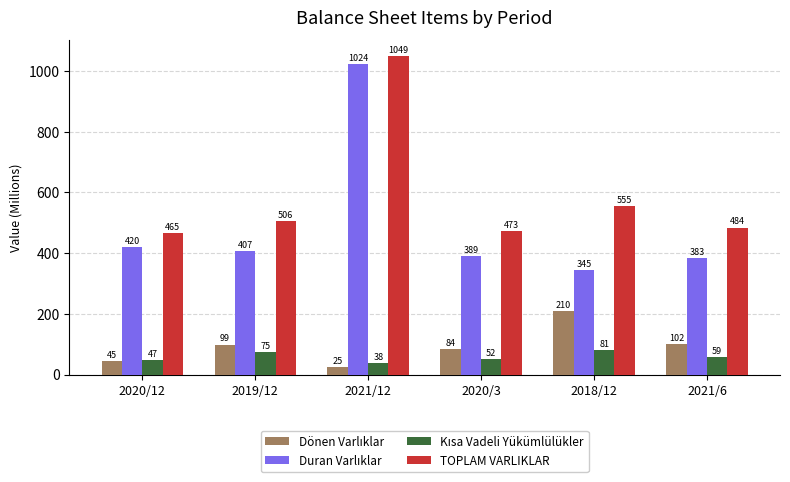

How many data points does each series have?

6